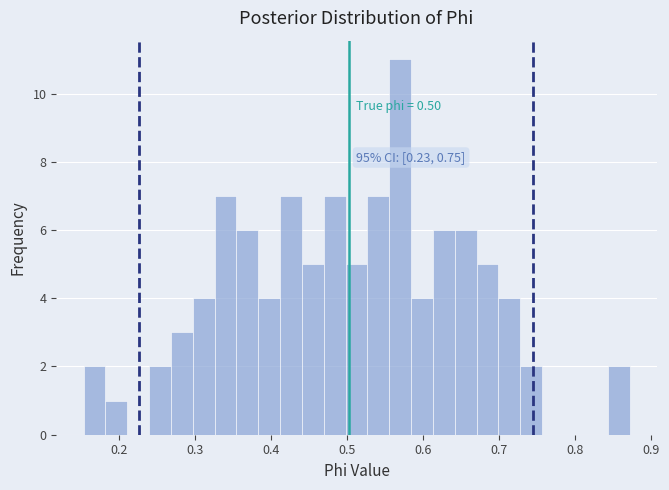

Around what value on the x-axis is the tallest bar? Give the approximate position of its centre, as read against the axis.

0.57